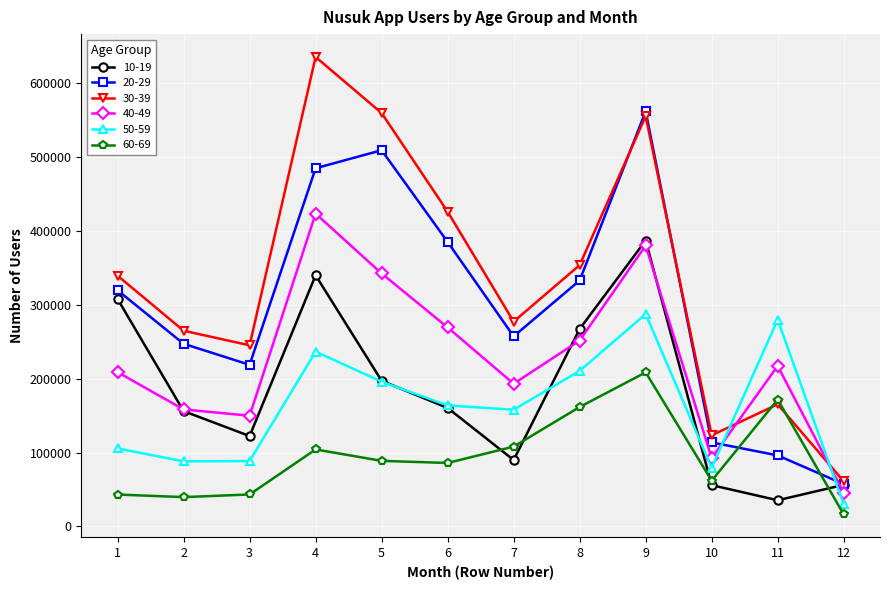

True or false: 20-29 has more than 1 interior local peaks.

True